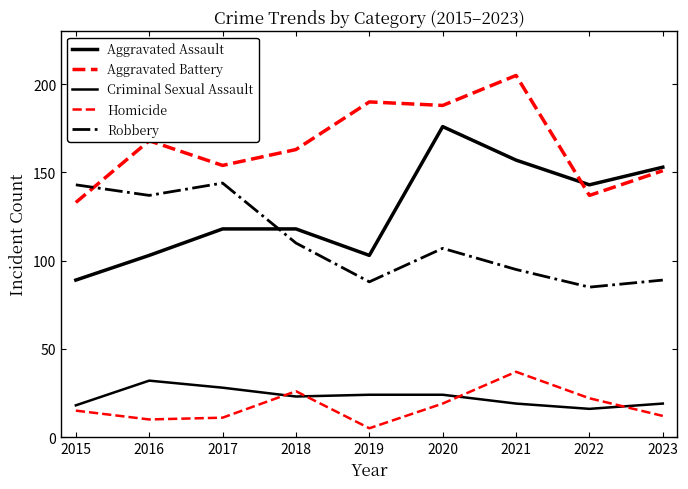

Is the value of Aggravated Assault at 2021 greater than the value of Robbery at 2019?

Yes